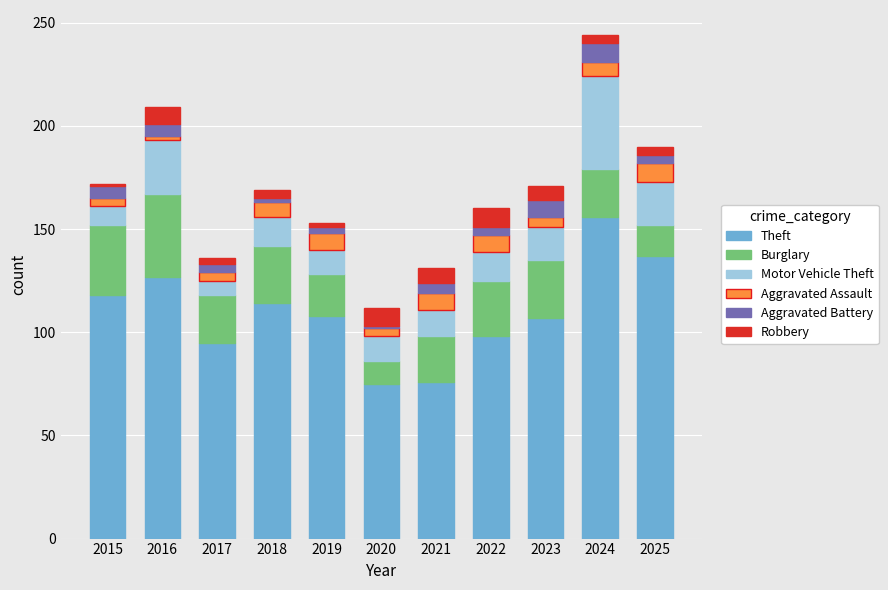

The Theft series shows 98 at 2022. True or false?

True